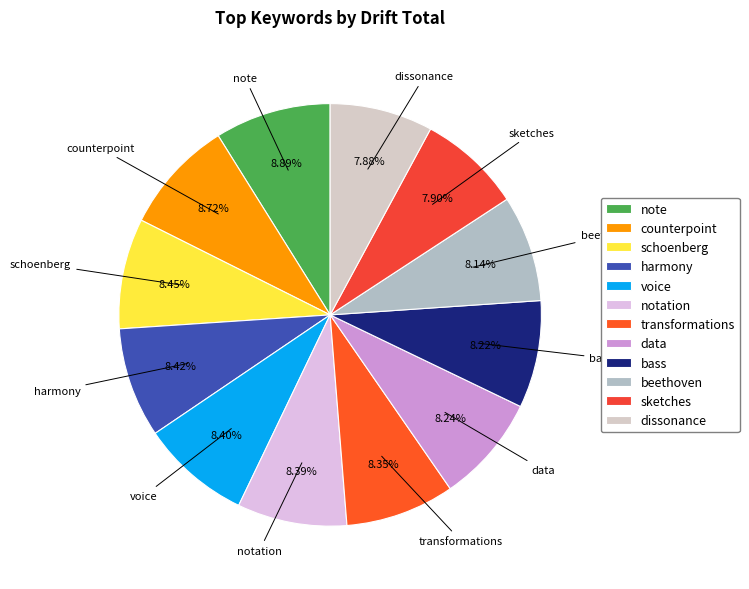

How many slices are in this pie chart?

12